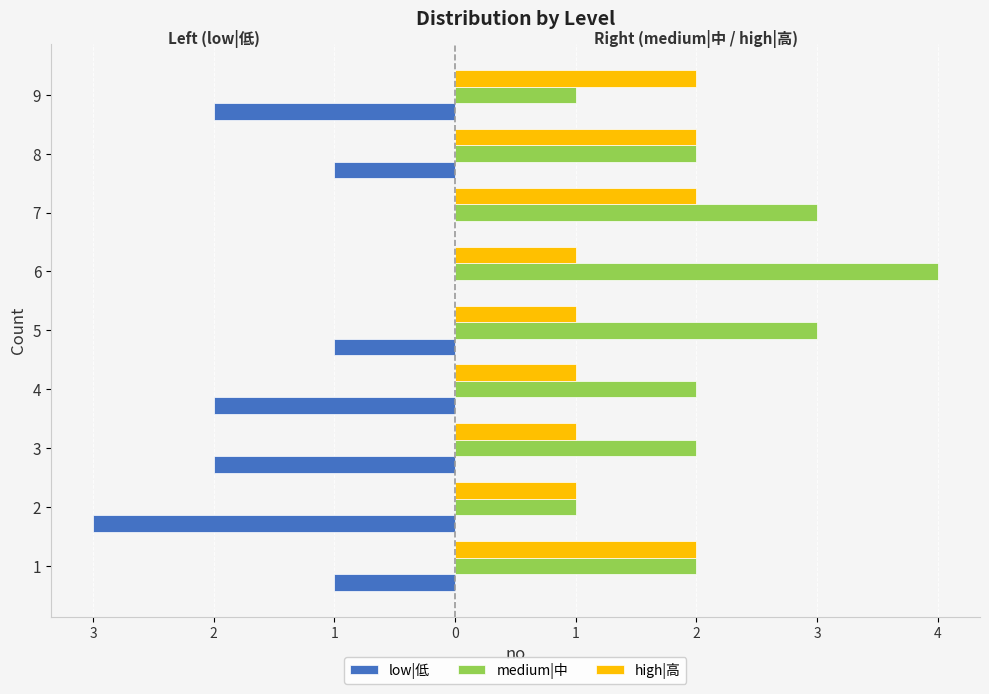

At which label does low|低 first exceed -1?

6